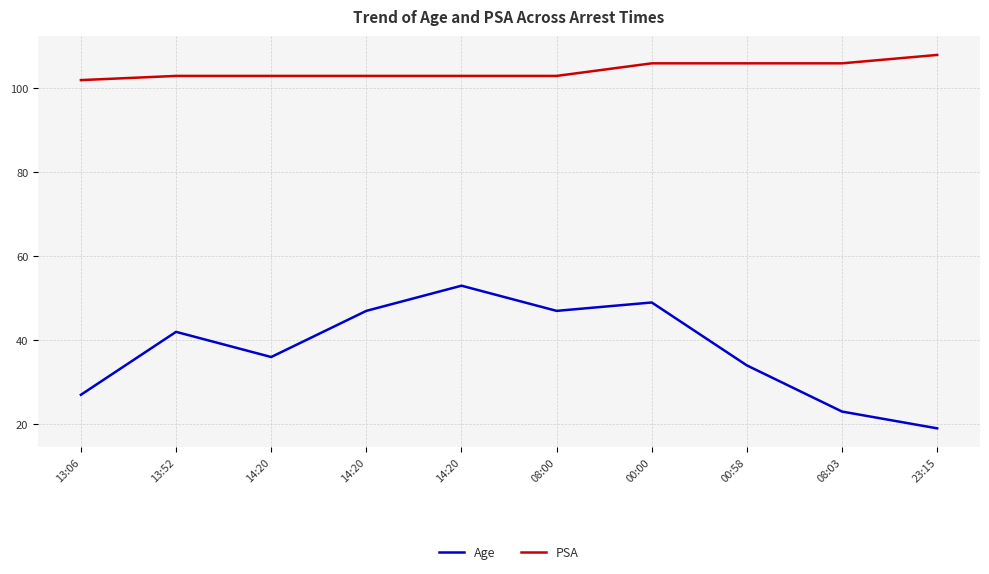

Does the chart display data point markers on the line(s)?

No